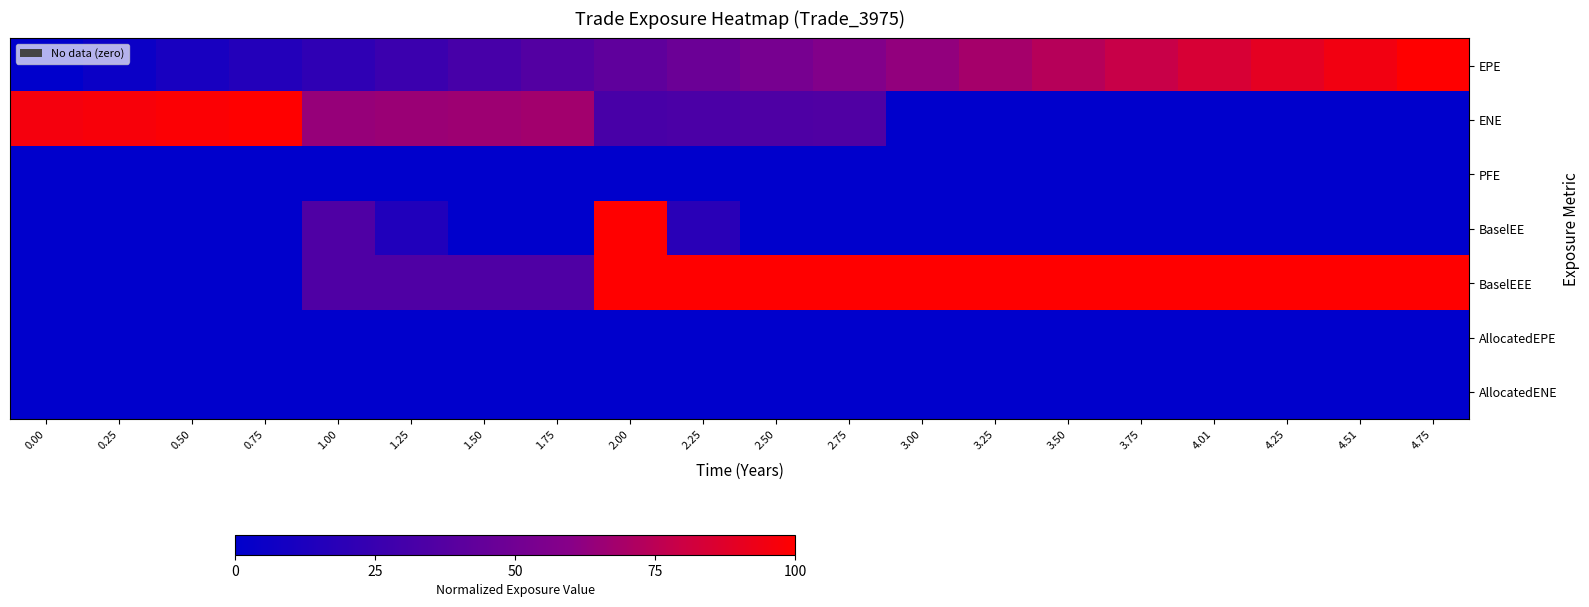

Between 0.25 and 1.50, which series saw the biggest shift?

BaselEEE